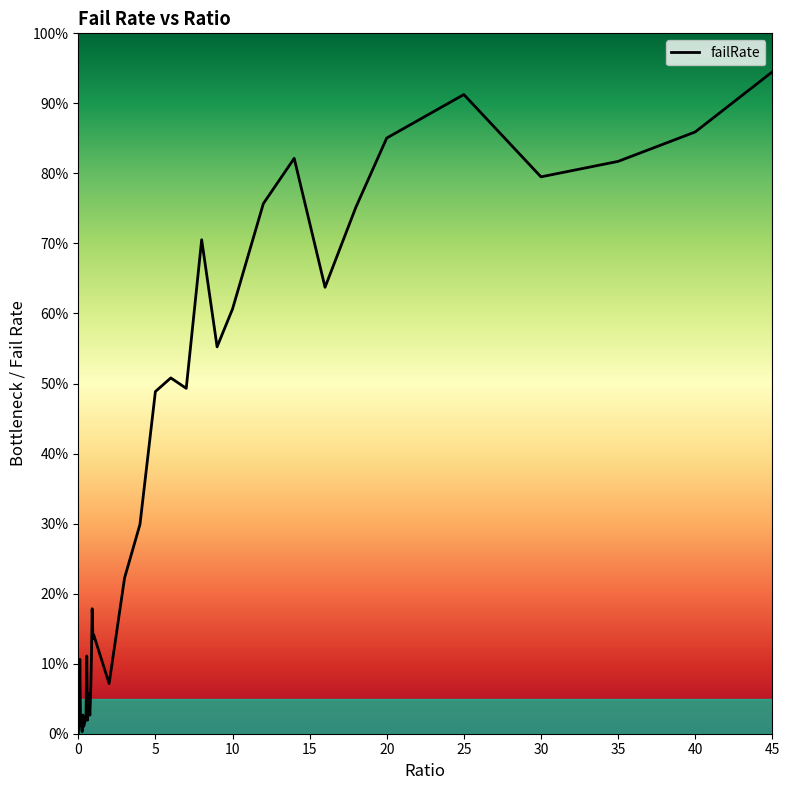

True or false: there are more than 2 points higher than both neighbors.

True